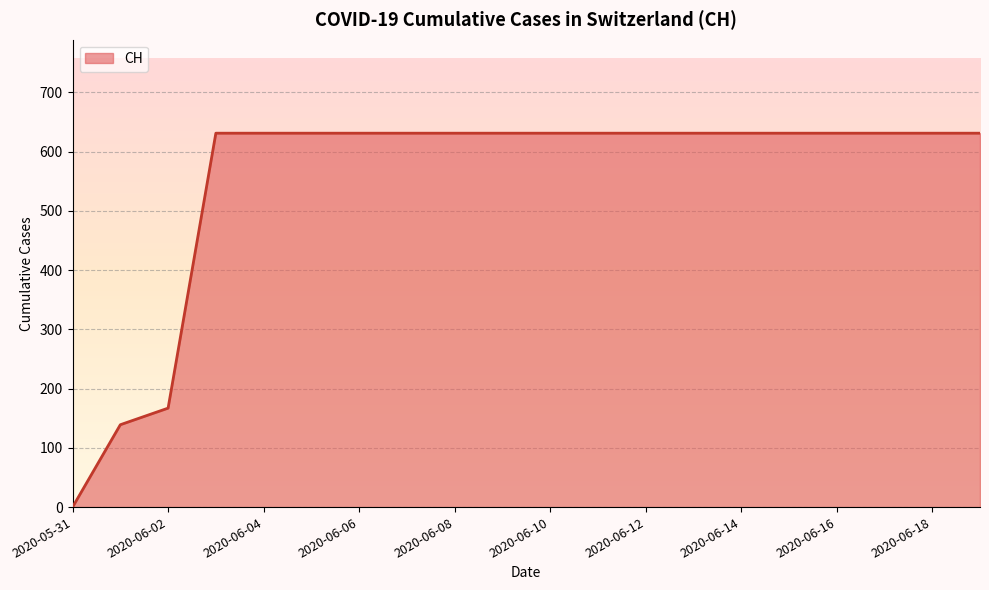

What is the difference between the maximum and minimum values?

631